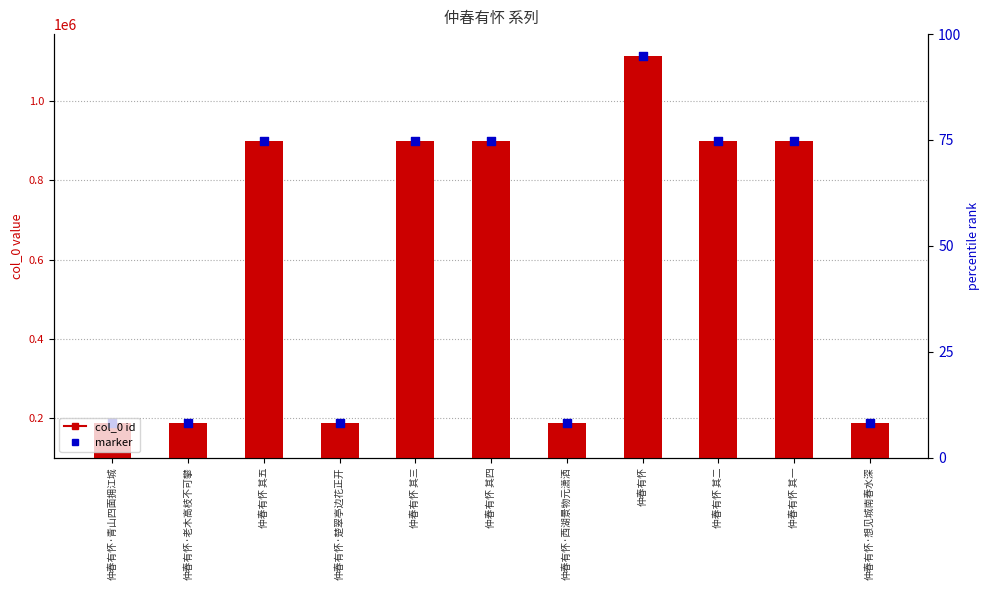

Approximately how many times larger is the value at 仲春有怀 compared to 仲春有怀 其三?

1.3